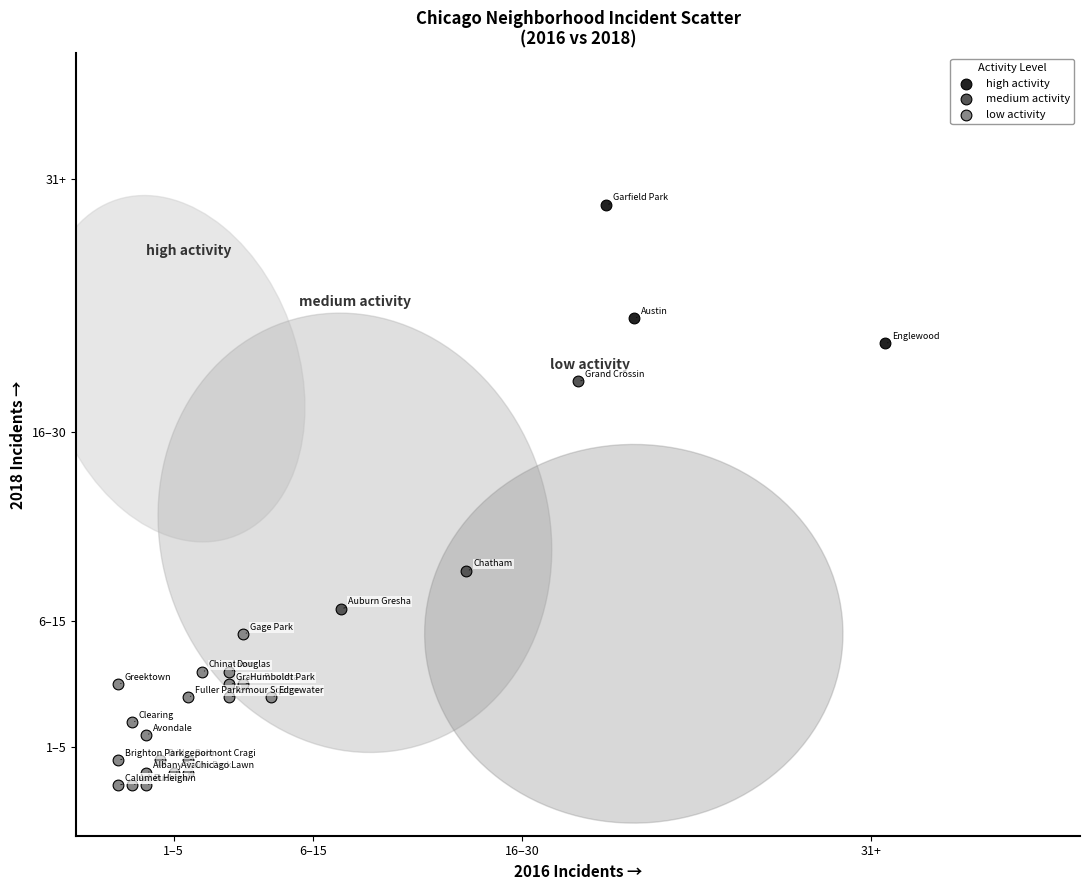

Which series contains the lowest Y value?

low activity